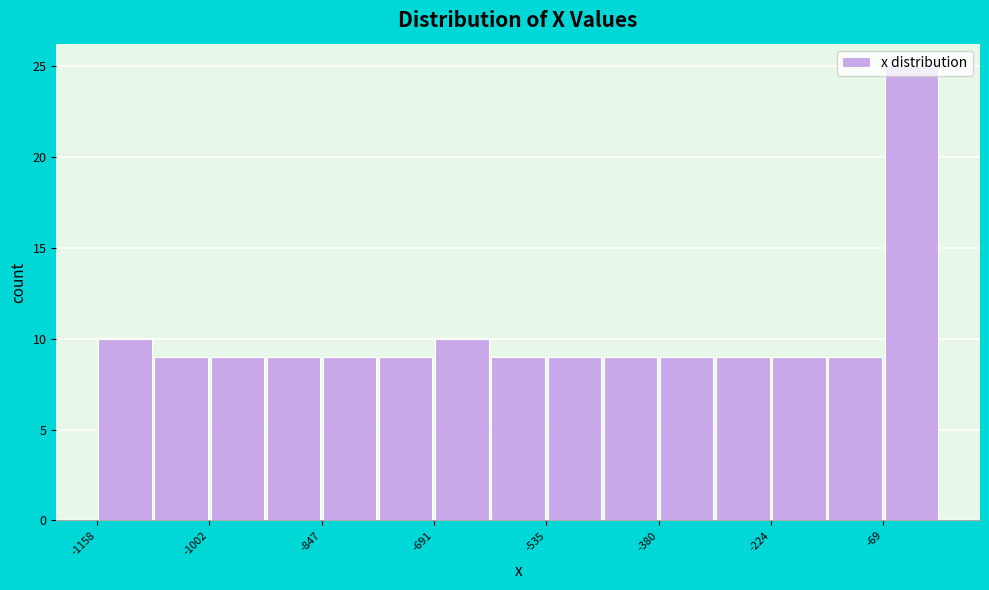

Around what value on the x-axis is the tallest bar? Give the approximate position of its centre, as read against the axis.

-20